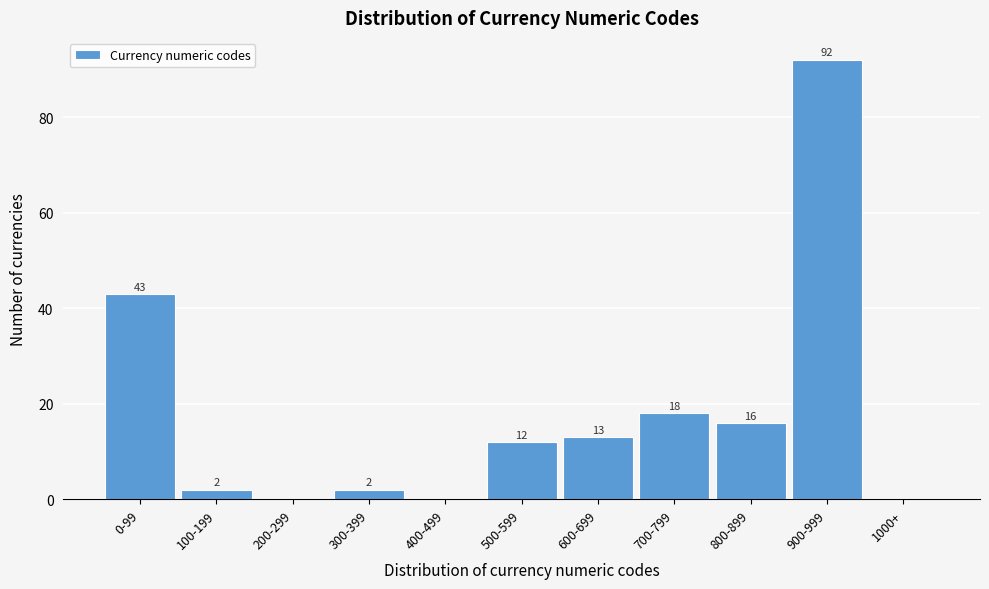

Reading left to right, transcribe all the data shown in this chart.

0-99=43	100-199=2	200-299=0	300-399=2	400-499=0	500-599=12	600-699=13	700-799=18	800-899=16	900-999=92	1000+=0